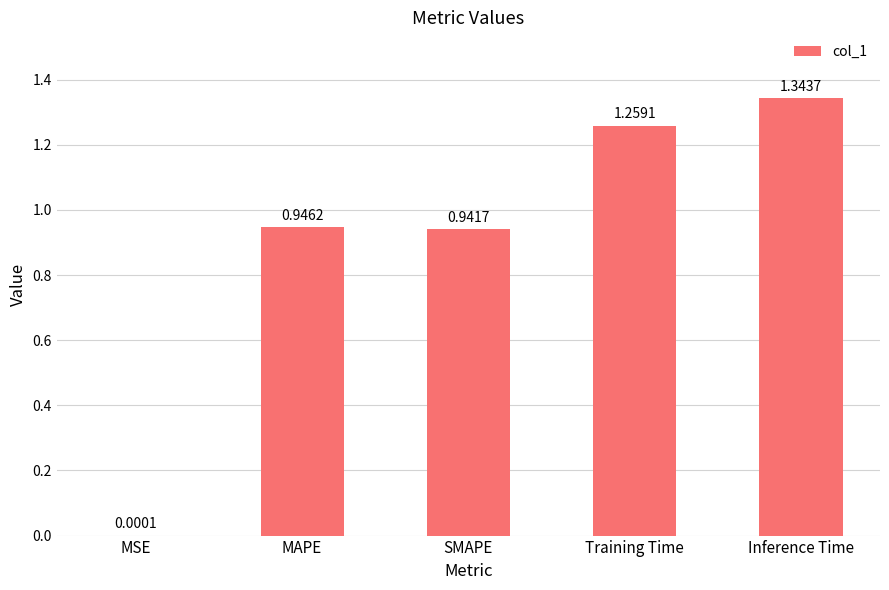

Where is the data nearest to the value 0?

MSE